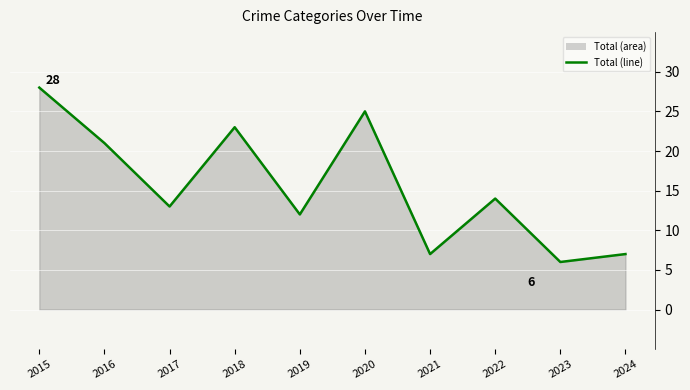

Reading left to right, transcribe all the data shown in this chart.

2015=28	2016=21	2017=13	2018=23	2019=12	2020=25	2021=7	2022=14	2023=6	2024=7